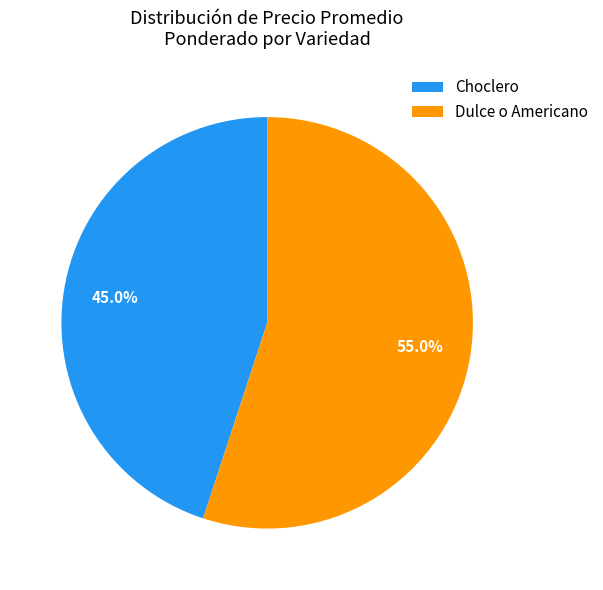

Combined, what portion of the pie is Choclero and Dulce o Americano?

100.0%